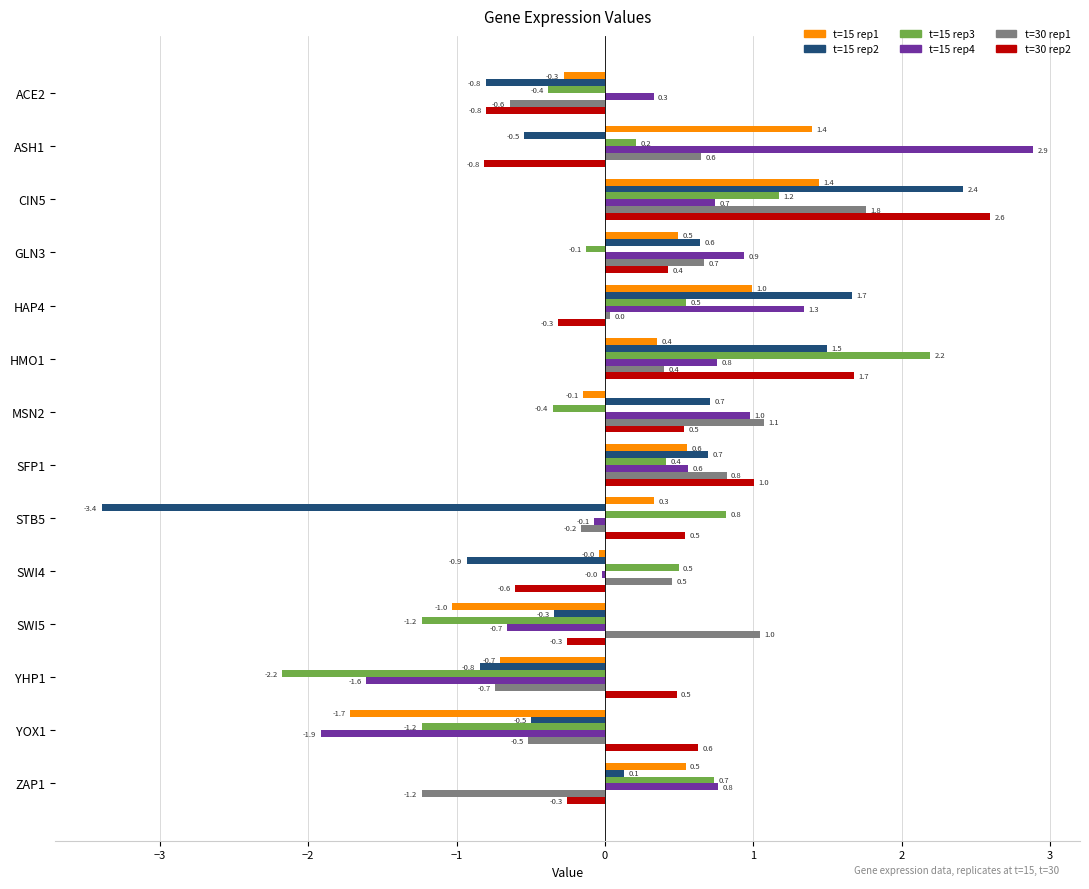

What is the average value of the t=30 rep2 series?

0.3